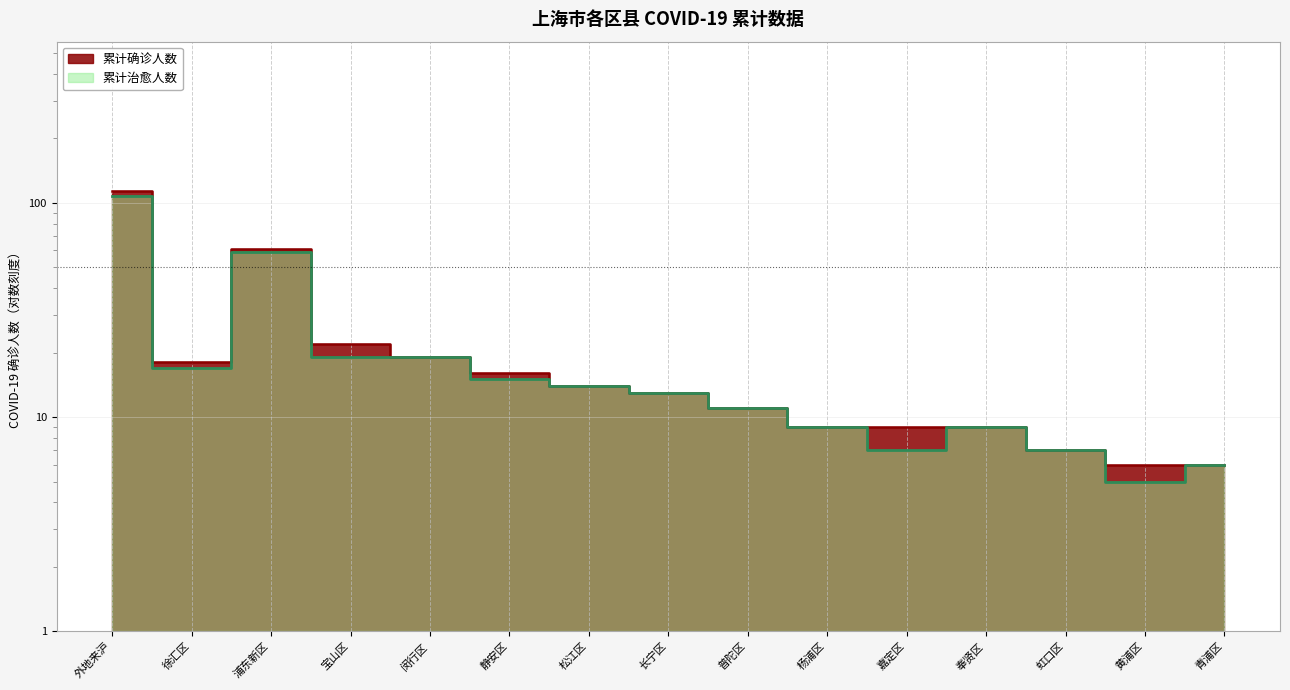

How many data points does each series have?

15